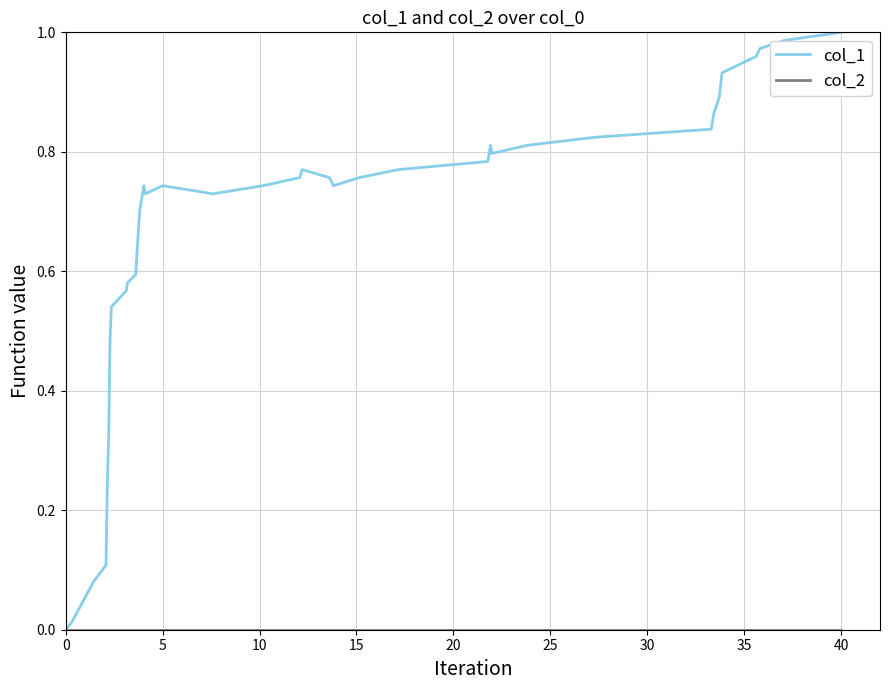

Which series has the largest total across all categories?

col_1